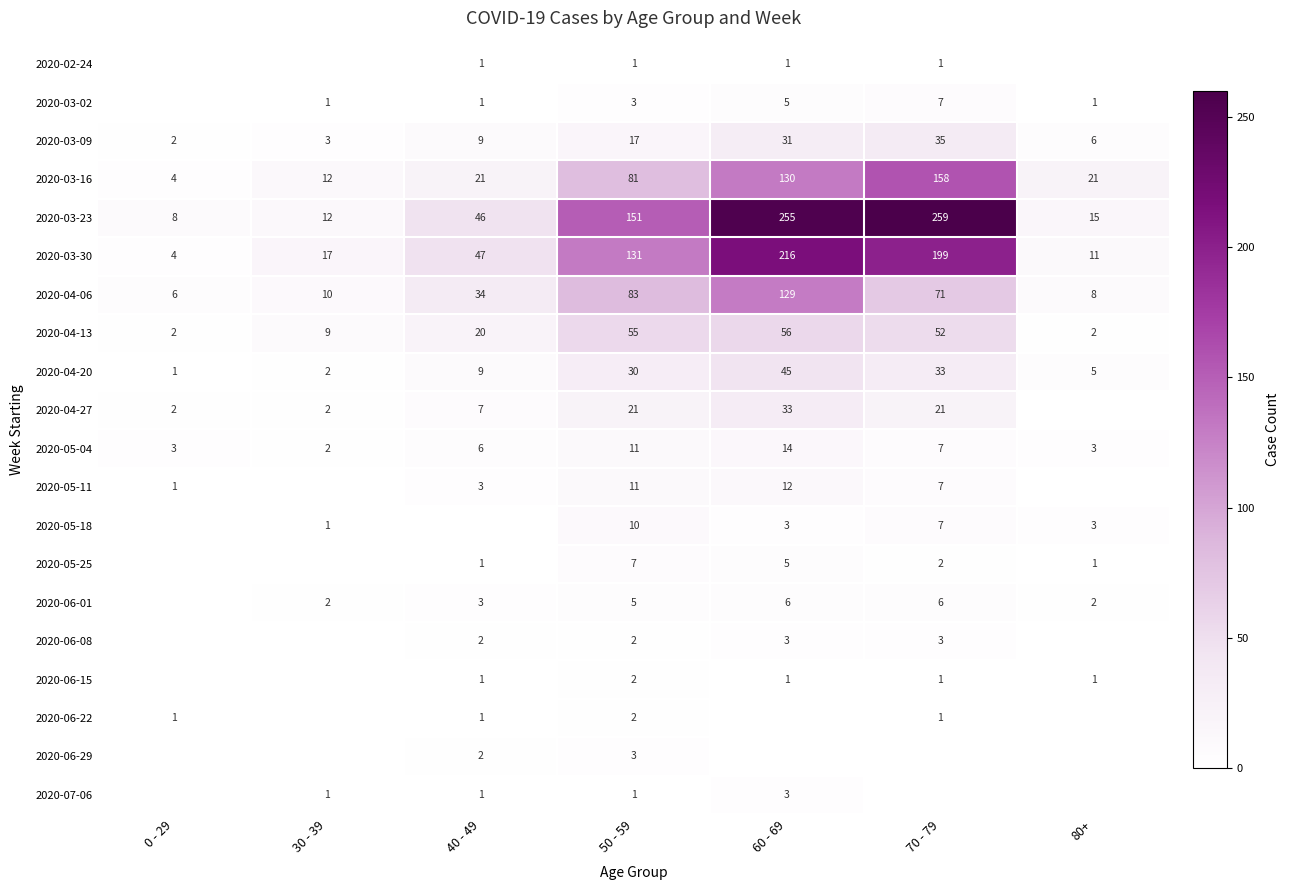

Rank the categories by 2020-04-20 value from lowest to highest.

0 - 29, 30 - 39, 80+, 40 - 49, 50 - 59, 70 - 79, 60 - 69